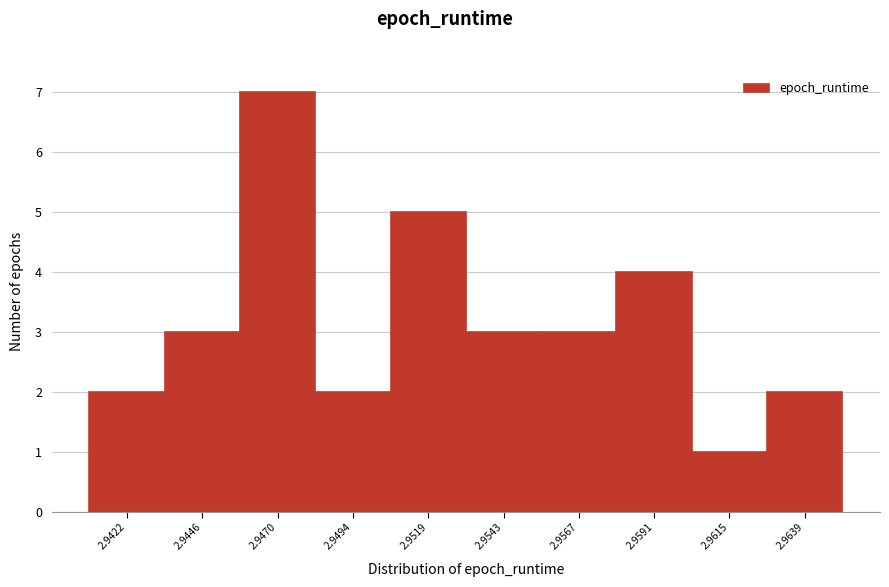

Reading right to left, list all the values displayed in this chart.

2.9639=2	2.9615=1	2.9591=4	2.9567=3	2.9543=3	2.9519=5	2.9494=2	2.9470=7	2.9446=3	2.9422=2